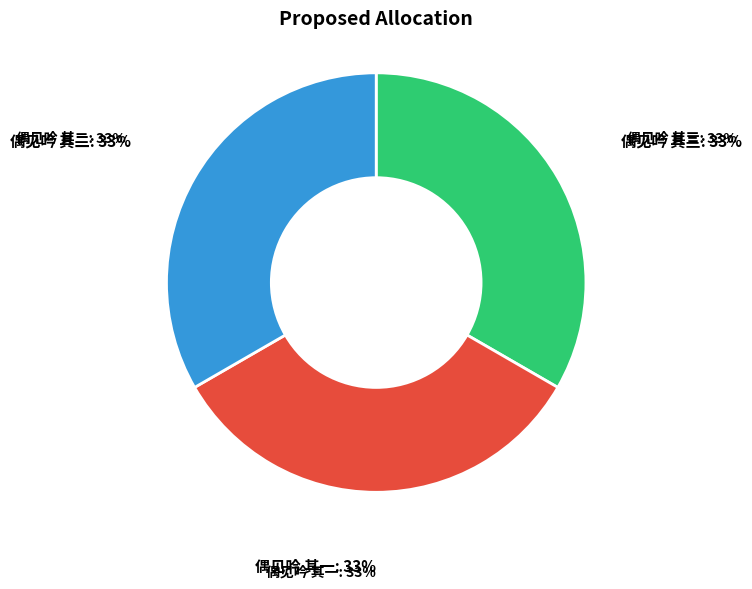

The 偶见吟 其一 slice represents 46% of the pie. True or false?

False